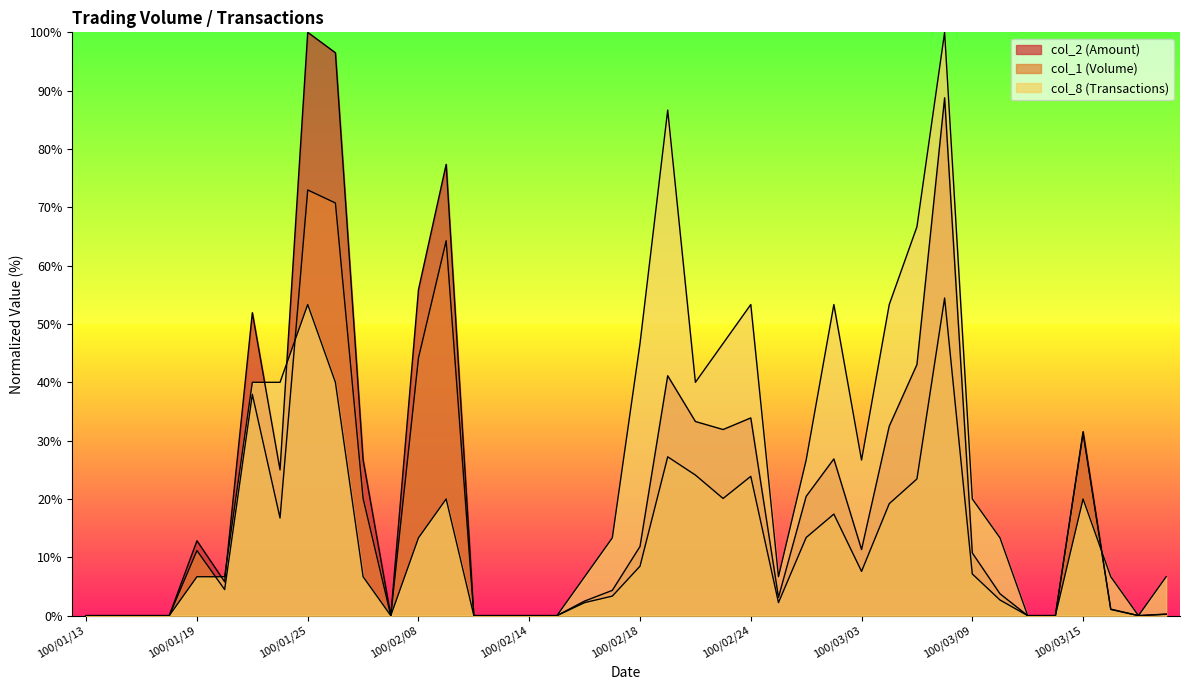

Reading right to left, what are all the values shown in this chart?

col_1: 0.2	0.0	1.1	31.2	0.0	0.0	2.7	7.1	54.5	23.4	19.2	7.6	17.4	13.4	2.2	23.9	20.1	24.1	27.2	8.5	3.3	2.2	0.0	0.0	0.0	0.0	64.3	44.2	0.0	20.1	70.7	73.0	16.7	37.9	4.5	11.2	0.0	0.0	0.0	0.0
col_2: 0.3	0.0	1.1	31.6	0.0	0.0	3.7	10.7	88.8	43.0	32.5	11.3	26.9	20.4	3.1	33.9	31.9	33.3	41.1	11.9	4.3	2.5	0.0	0.0	0.0	0.0	77.4	55.9	0.0	26.7	96.5	100.0	25.0	51.9	5.8	12.8	0.0	0.0	0.0	0.0
col_8: 6.7	0.0	6.7	20.0	0.0	0.0	13.3	20.0	100.0	66.7	53.3	26.7	53.3	26.7	6.7	53.3	46.7	40.0	86.7	46.7	13.3	6.7	0.0	0.0	0.0	0.0	20.0	13.3	0.0	6.7	40.0	53.3	40.0	40.0	6.7	6.7	0.0	0.0	0.0	0.0